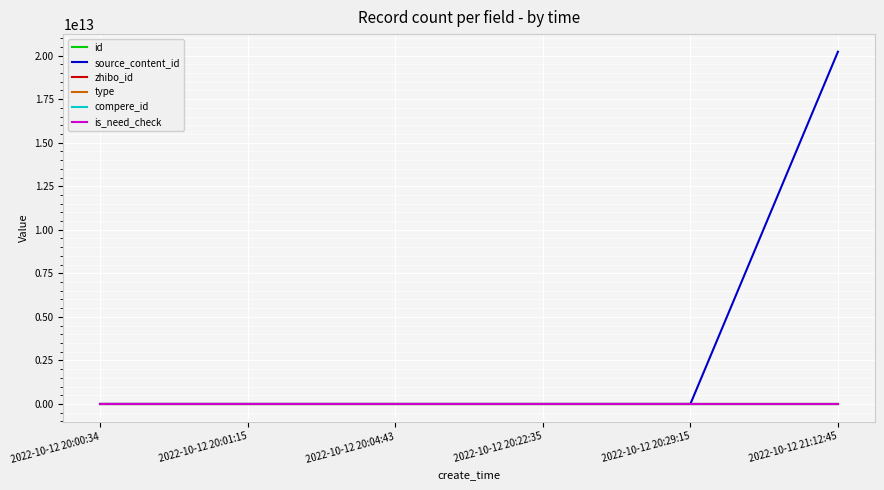

At how many categories does at least one series exceed 7610993639874?

1